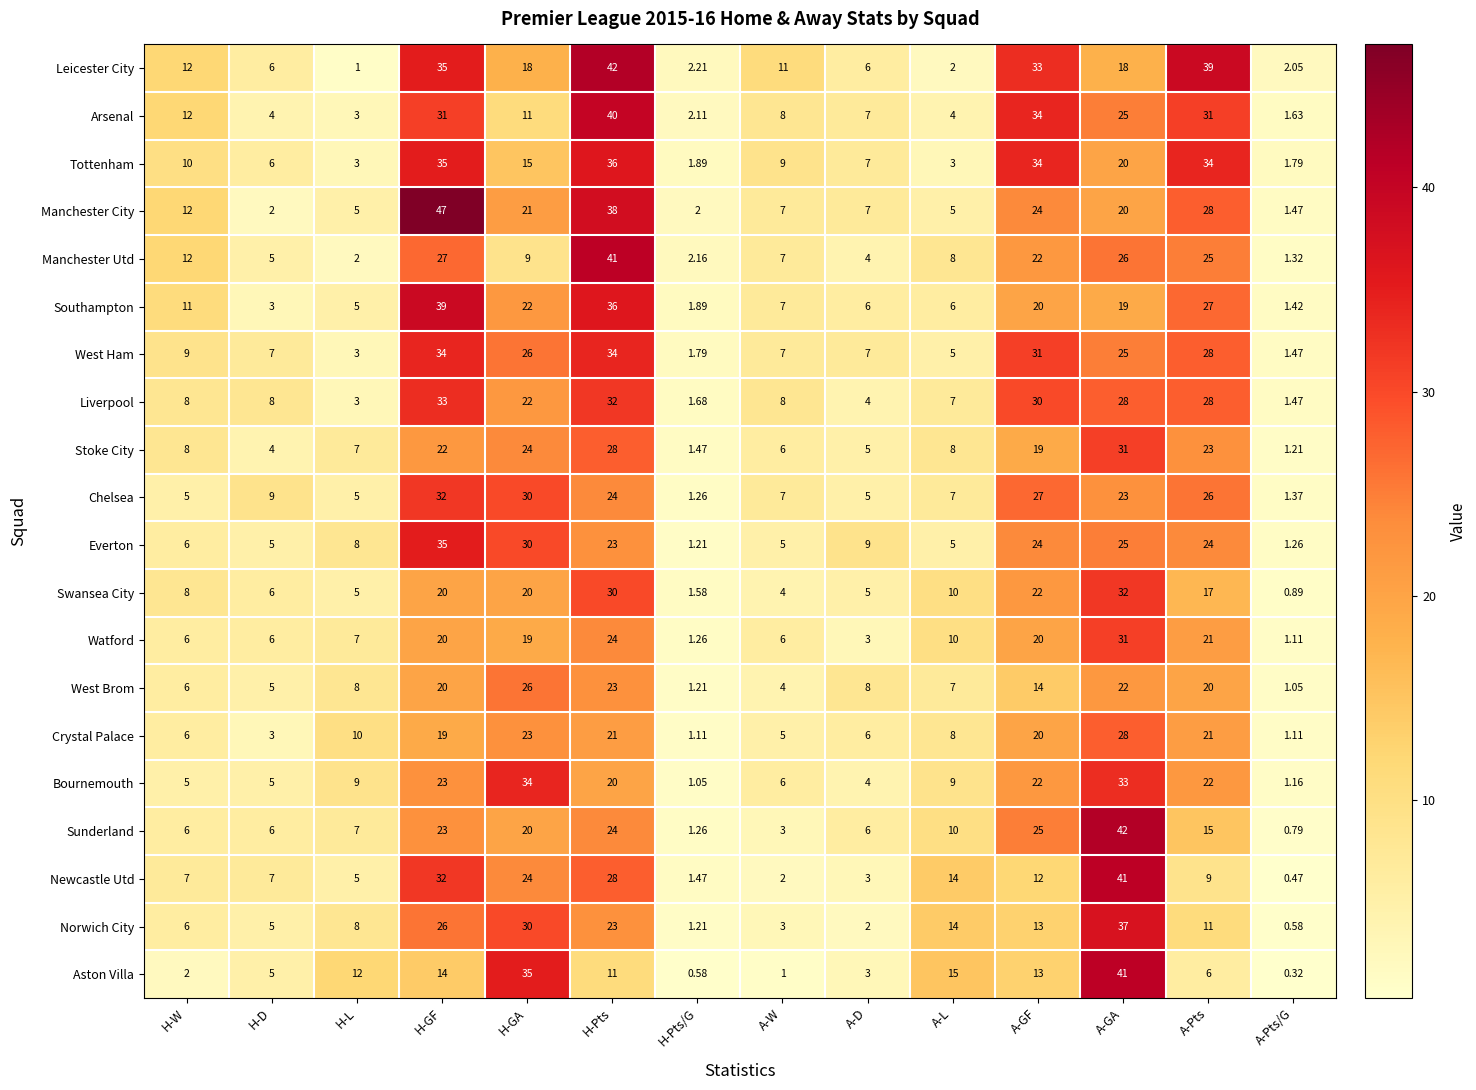

How many categories are shown in the chart?

14